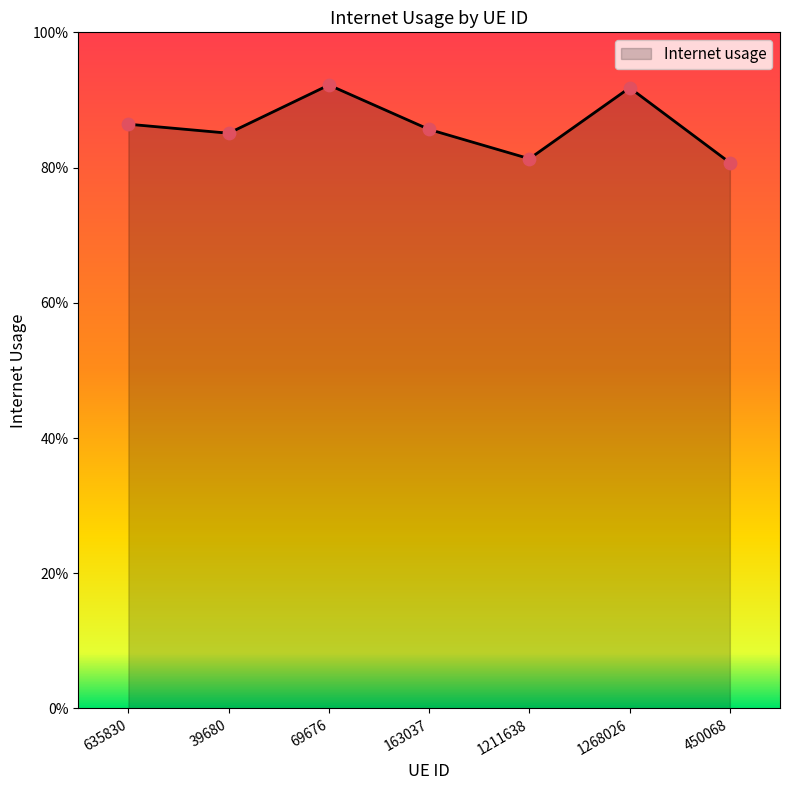

Between 163037 and 450068, which is larger?

163037